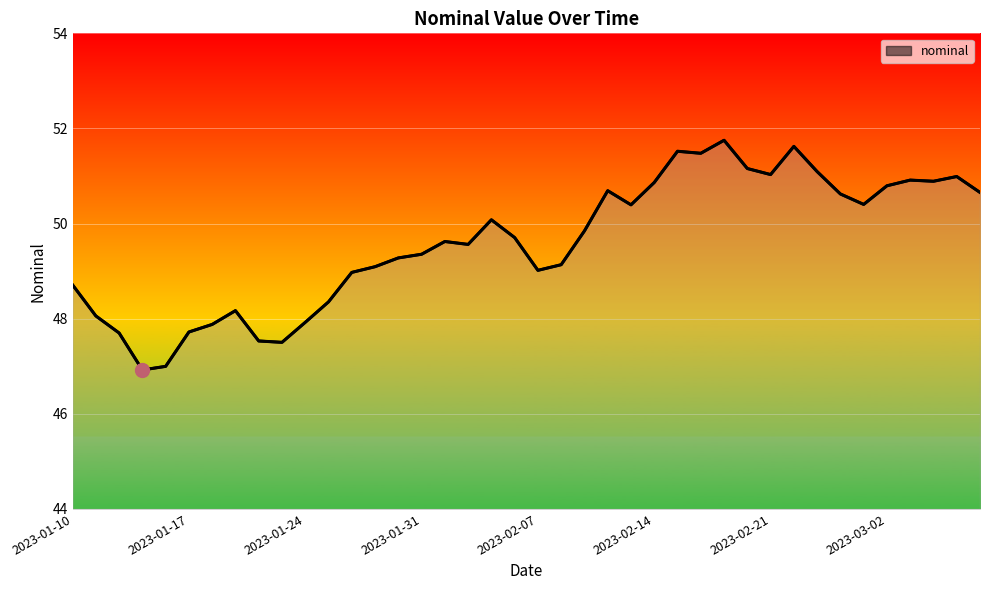

What is the difference between the maximum and minimum values?

4.8